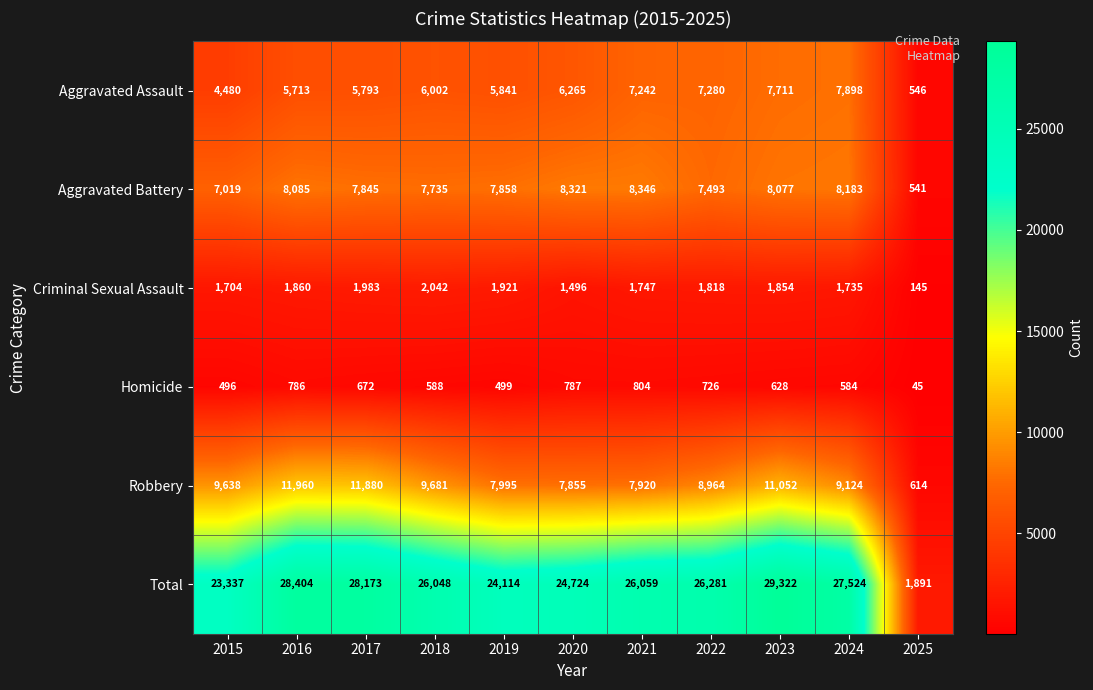

What is the total value across all series at 2024?

55048